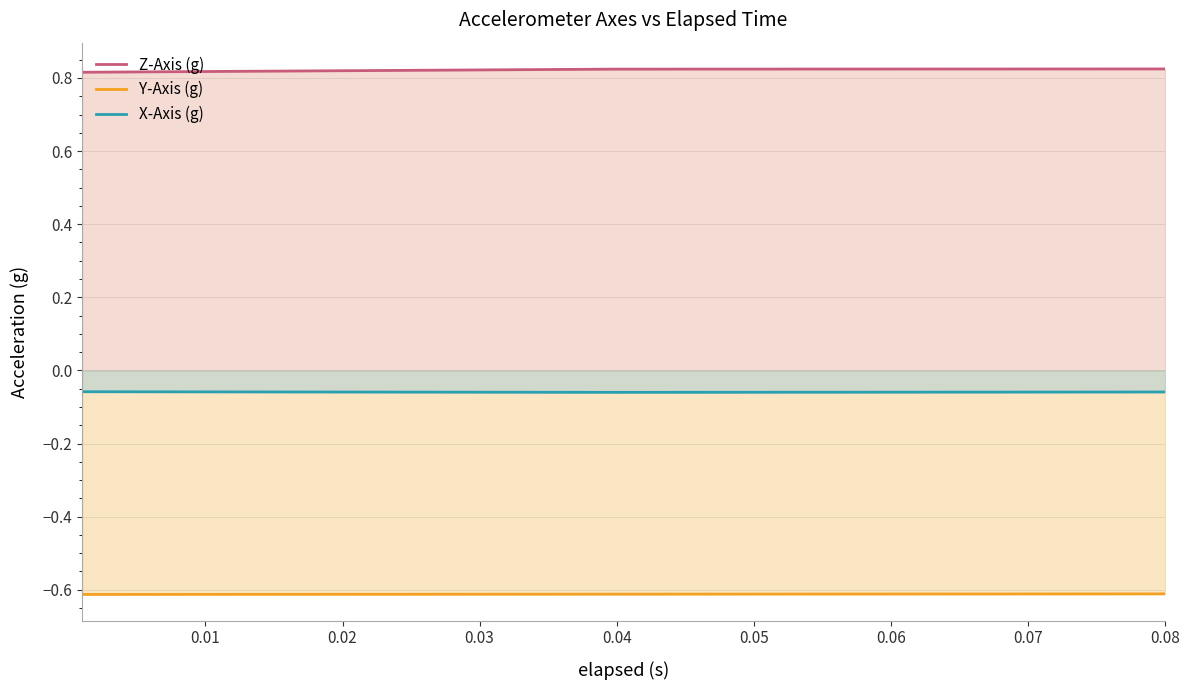

How many Z-Axis (g) values are between 0 and 1?

3